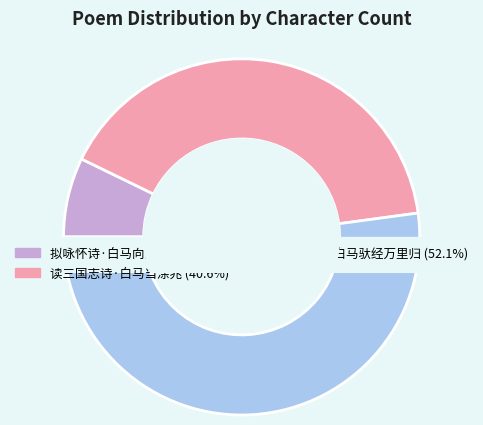

Count the number of slices in the pie.

3